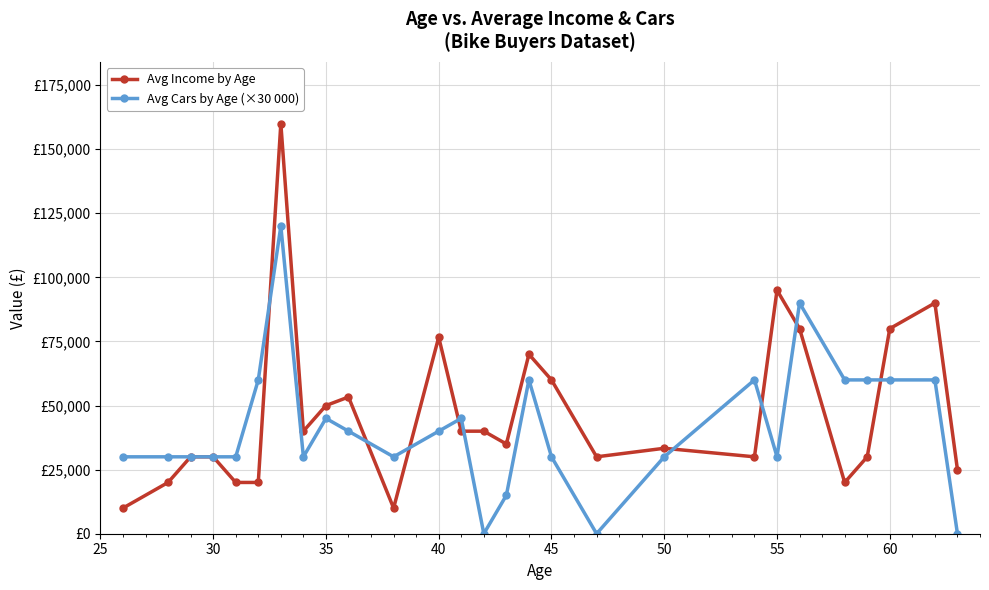

Is this an area chart (filled region under the line)?

No